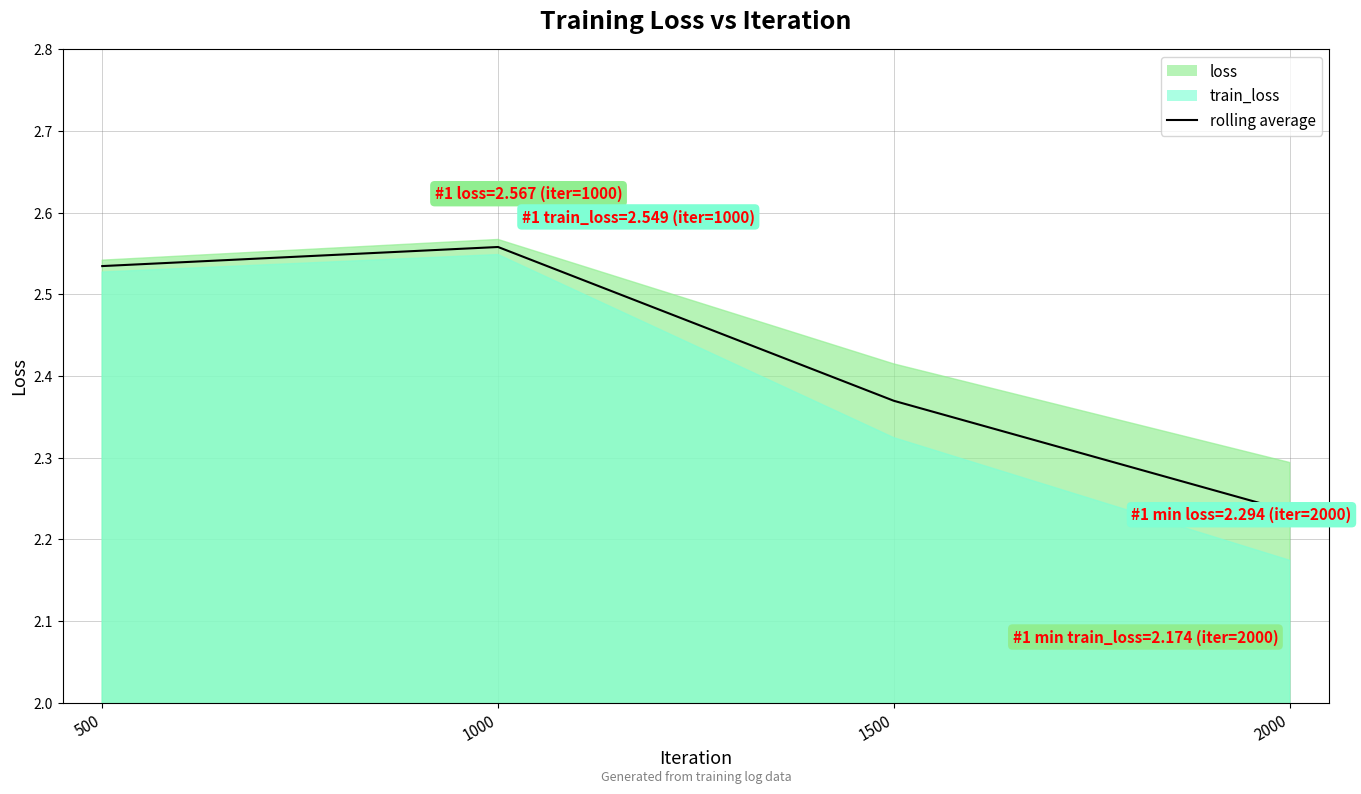

Is it true that the value at 1000 is 1.7?

False